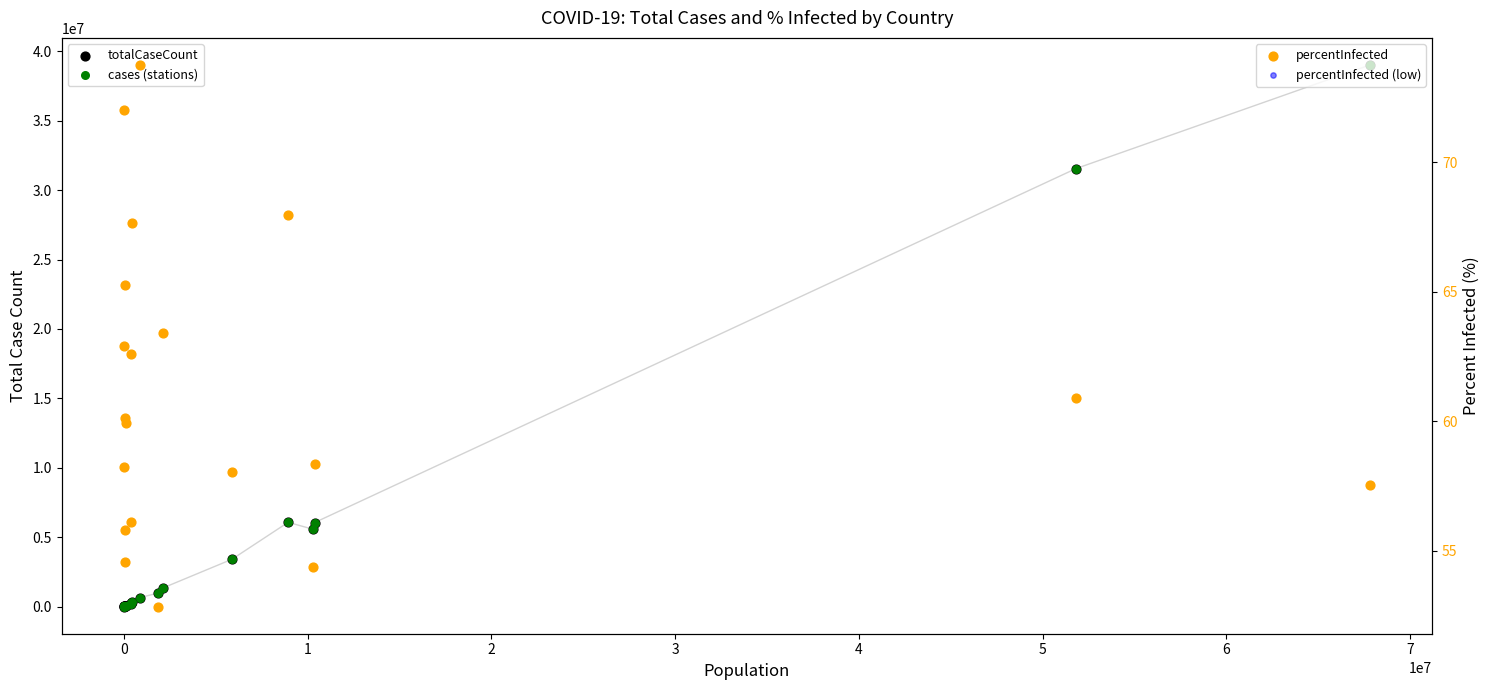

What is the total value across all series at 2?

43045.1